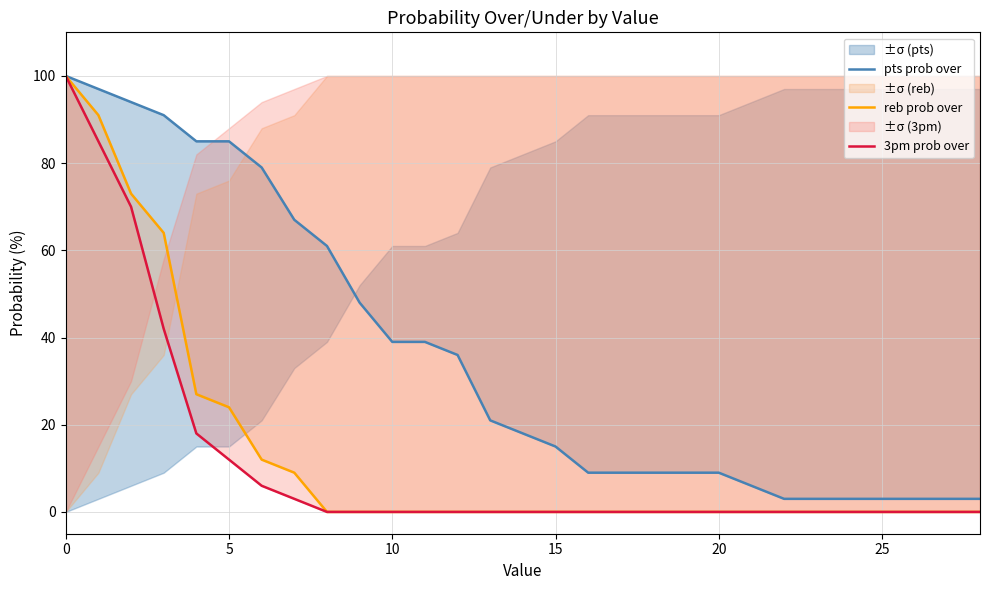

What is the maximum value for 3pm prob over?

100